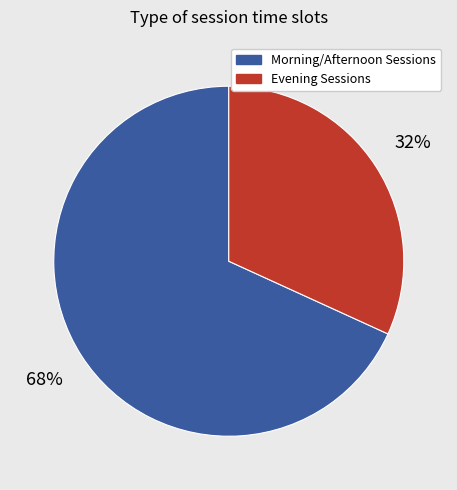

What percentage is the Morning/Afternoon Sessions slice, to the nearest percent?

68%